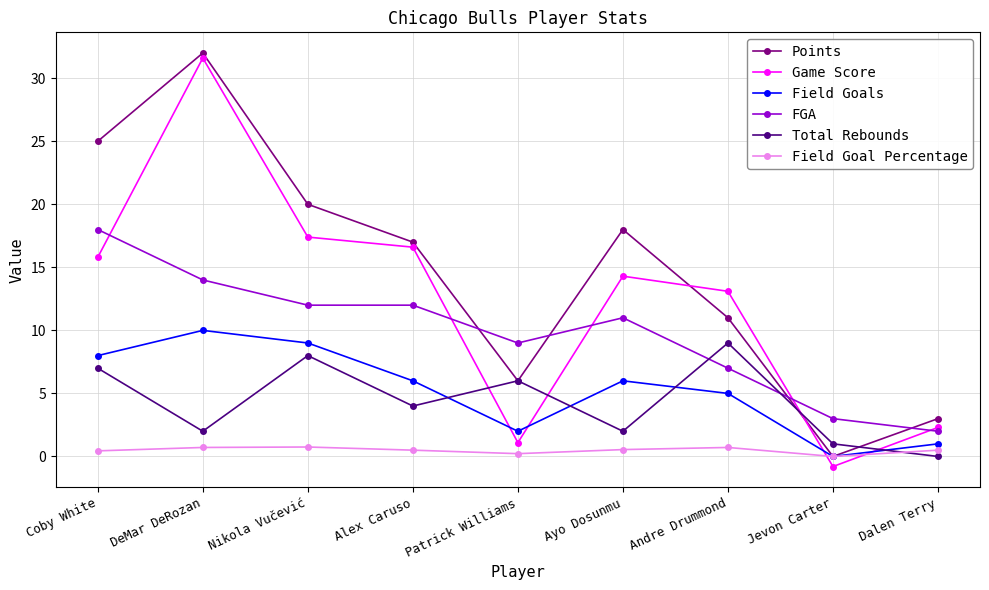

The value of Total Rebounds at Alex Caruso is 6.3. True or false?

False